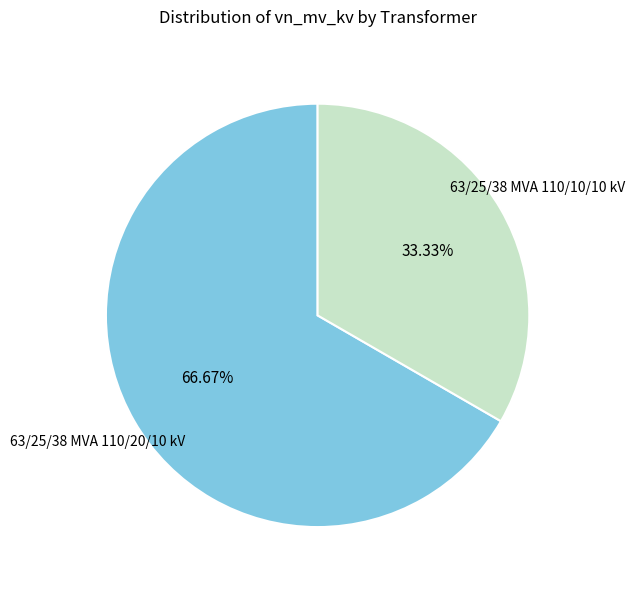

Is there a majority slice in this chart?

Yes